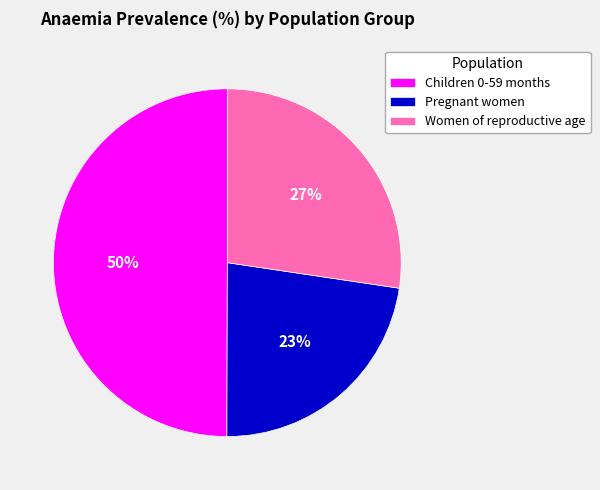

To the nearest percent, what is the difference between the largest and smallest slice percentages?

27%